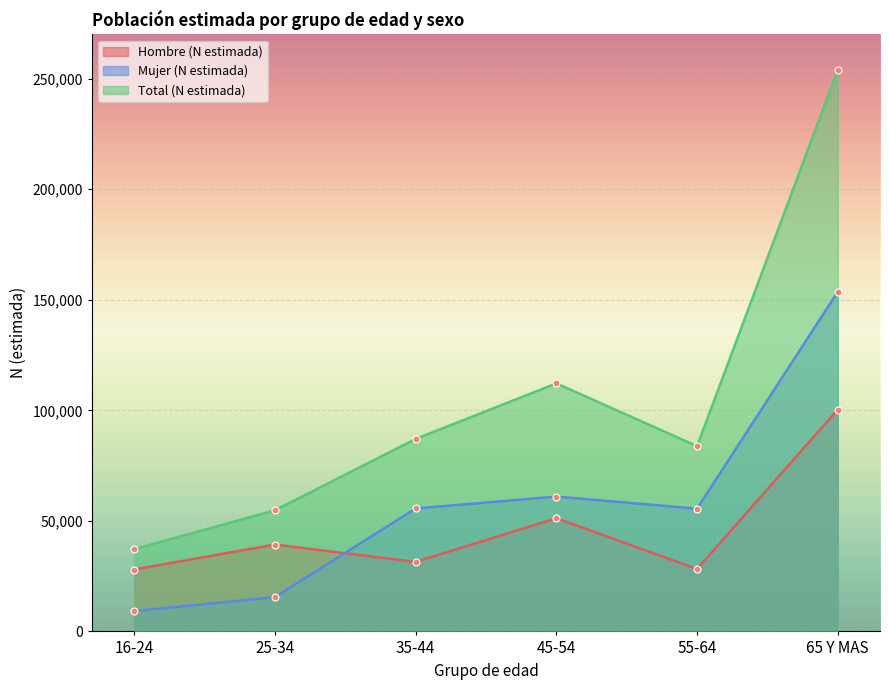

True or false: Mujer (N estimada) and Hombre (N estimada) intersect in this chart.

True